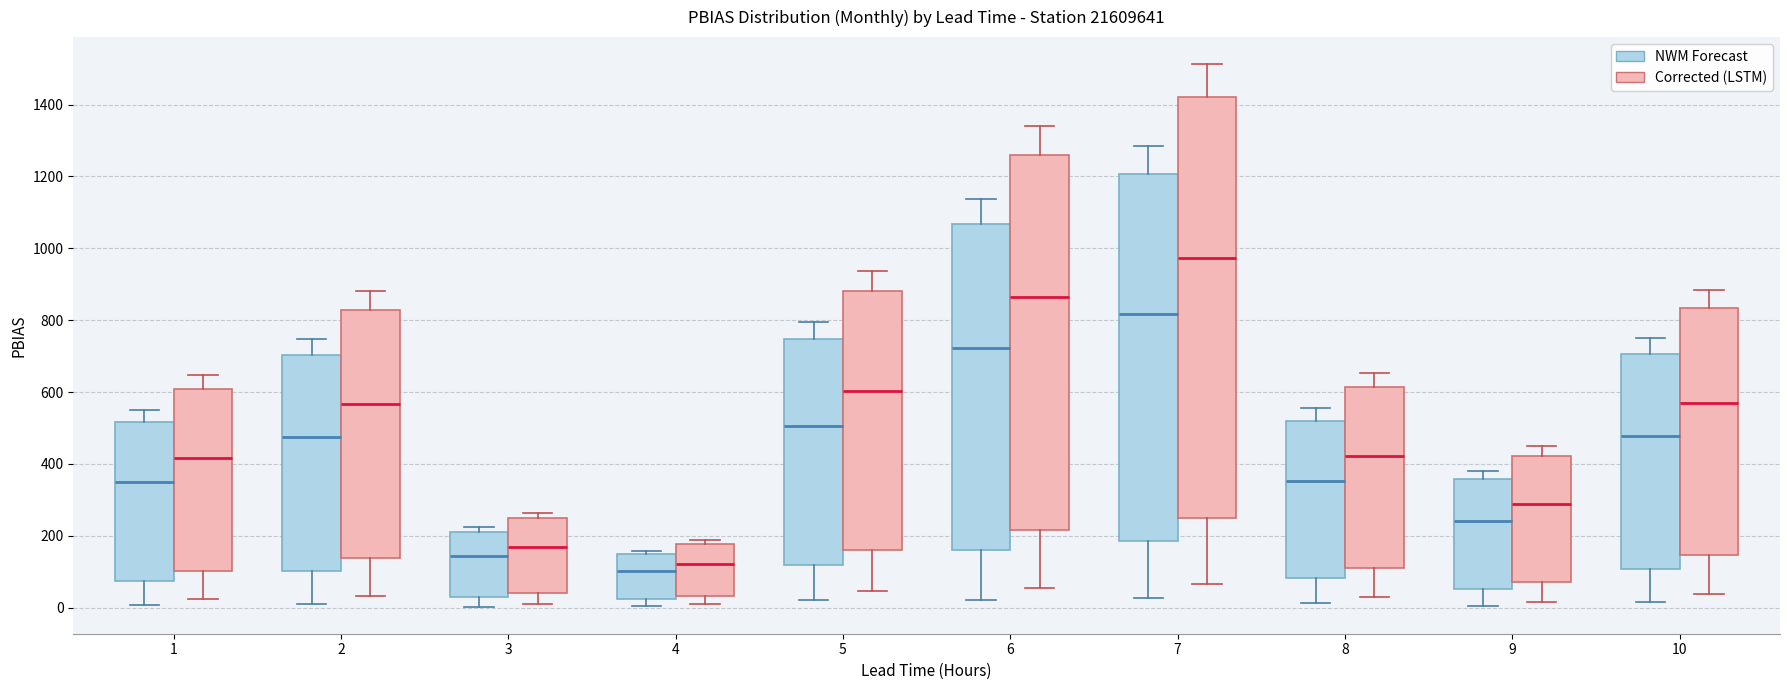

Which box's median line is the highest?

7 (Corrected (LSTM))